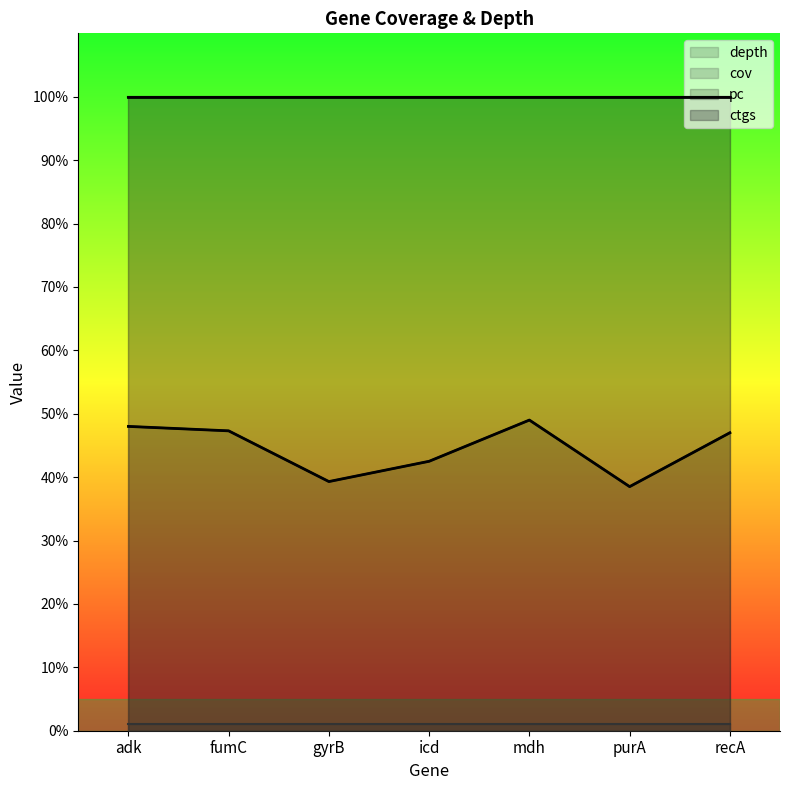

What is the sum of all pc values?

700.0